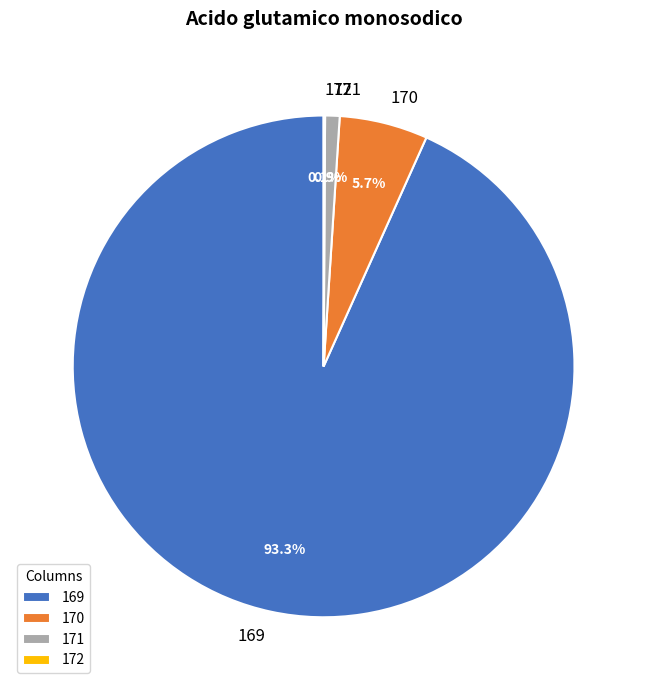

What is the largest slice in the pie chart?

169